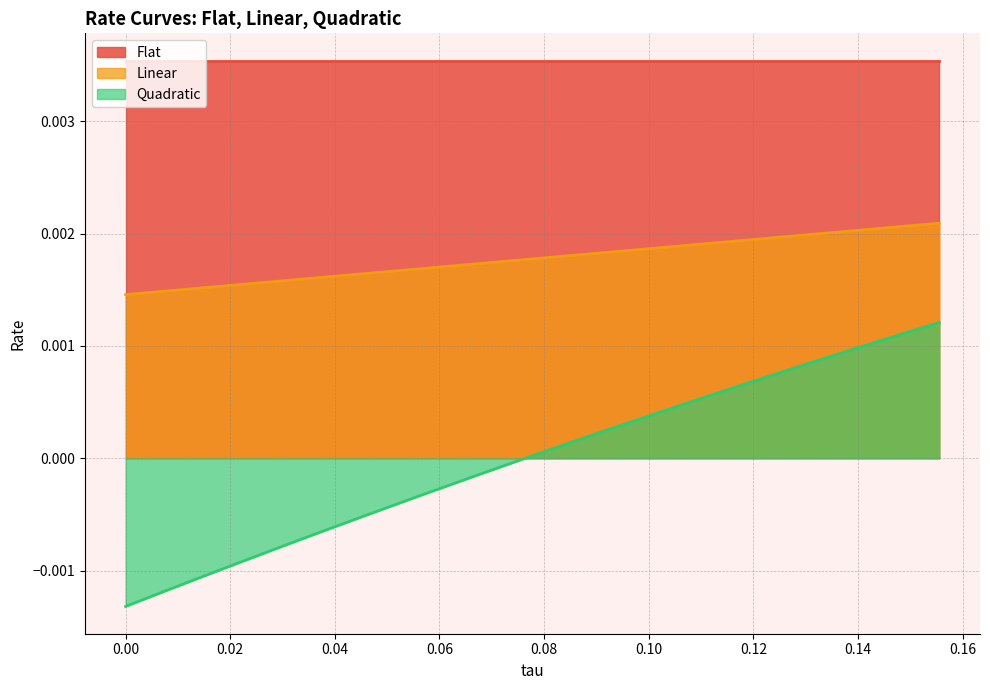

True or false: Quadratic and Linear cross at least once.

False